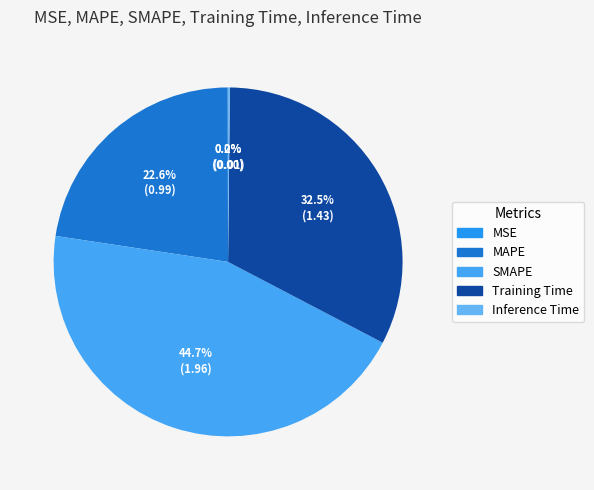

True or false: Inference Time accounts for 9% of the total.

False